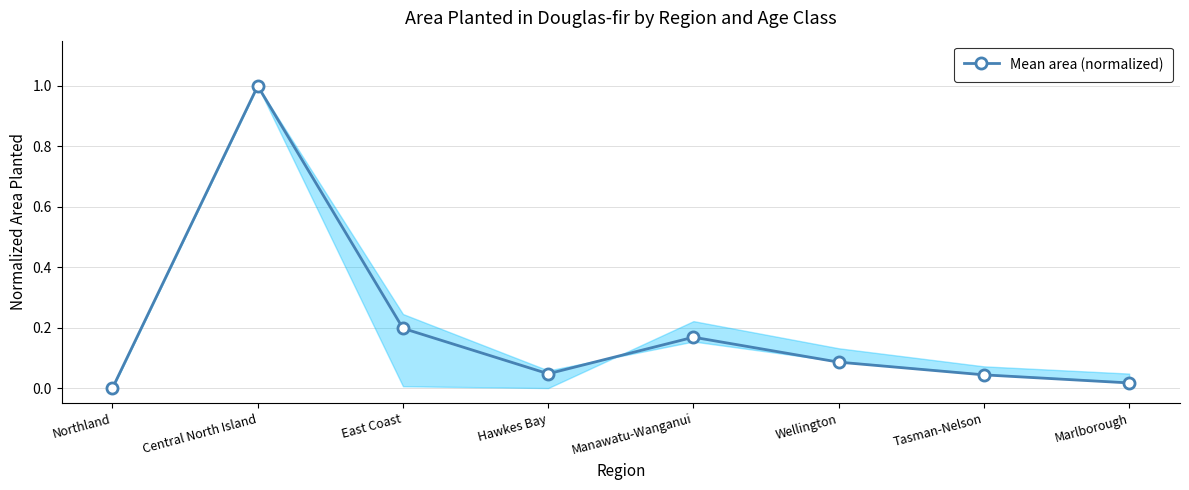

What is the label of the 8th point from the left?

Marlborough